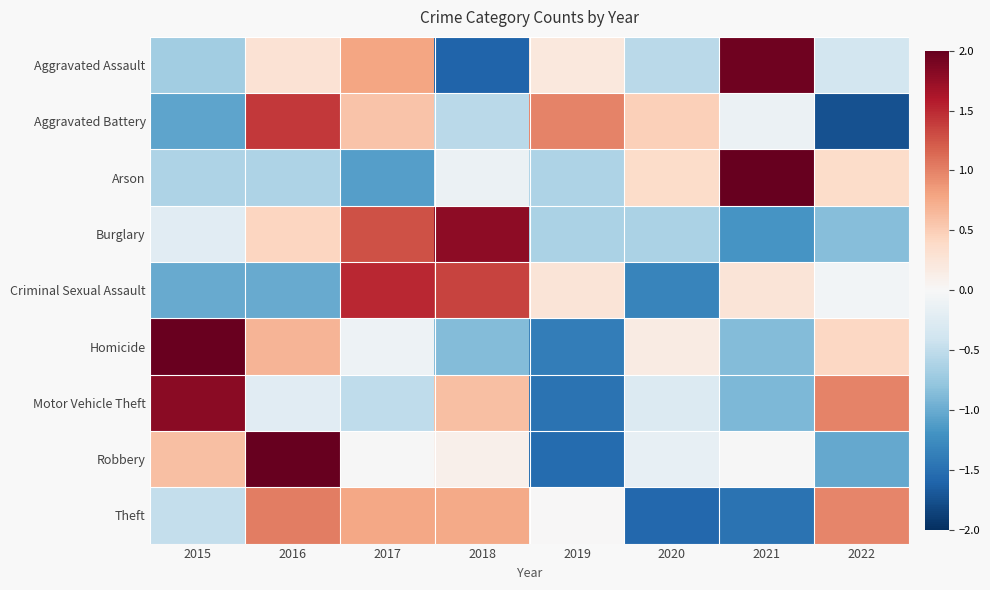

Reading left to right, what are all the values shown in this chart?

Aggravated Assault: 2015=-0.7	2016=0.3	2017=0.8	2018=-1.6	2019=0.2	2020=-0.5	2021=1.9	2022=-0.4
Aggravated Battery: 2015=-1.1	2016=1.4	2017=0.6	2018=-0.5	2019=1.0	2020=0.5	2021=-0.1	2022=-1.7
Arson: 2015=-0.6	2016=-0.6	2017=-1.1	2018=-0.1	2019=-0.6	2020=0.4	2021=2.0	2022=0.4
Burglary: 2015=-0.2	2016=0.4	2017=1.3	2018=1.8	2019=-0.6	2020=-0.6	2021=-1.2	2022=-0.8
Criminal Sexual Assault: 2015=-1.0	2016=-1.0	2017=1.5	2018=1.4	2019=0.3	2020=-1.3	2021=0.3	2022=-0.1
Homicide: 2015=2.0	2016=0.7	2017=-0.1	2018=-0.9	2019=-1.4	2020=0.2	2021=-0.9	2022=0.4
Motor Vehicle Theft: 2015=1.8	2016=-0.2	2017=-0.5	2018=0.6	2019=-1.5	2020=-0.3	2021=-0.9	2022=1.0
Robbery: 2015=0.6	2016=2.0	2017=-0.0	2018=0.1	2019=-1.5	2020=-0.2	2021=-0.0	2022=-1.0
Theft: 2015=-0.5	2016=1.0	2017=0.8	2018=0.8	2019=0.0	2020=-1.6	2021=-1.5	2022=1.0